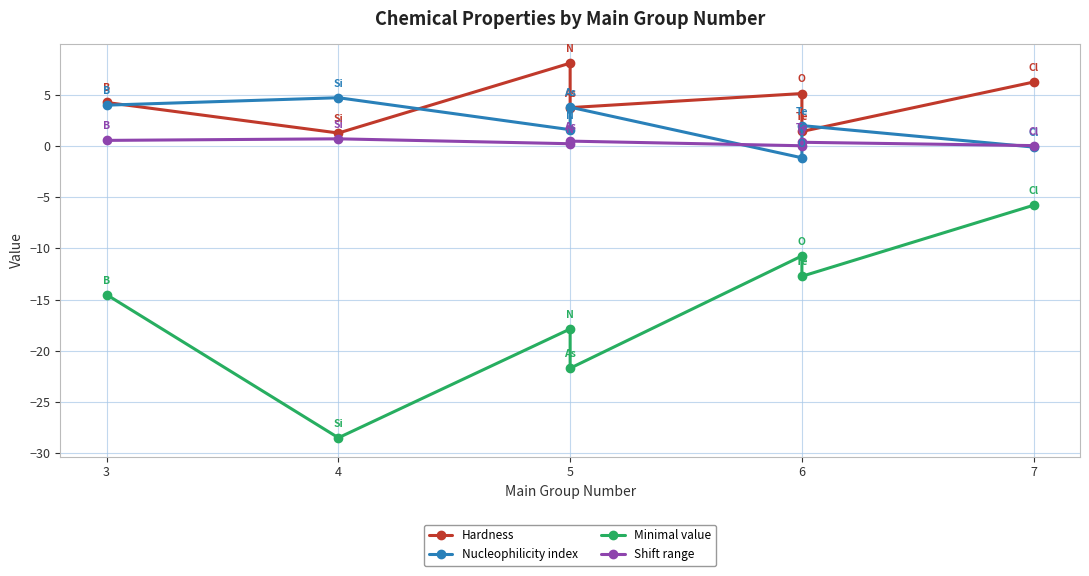

How many lines are shown in the chart?

4